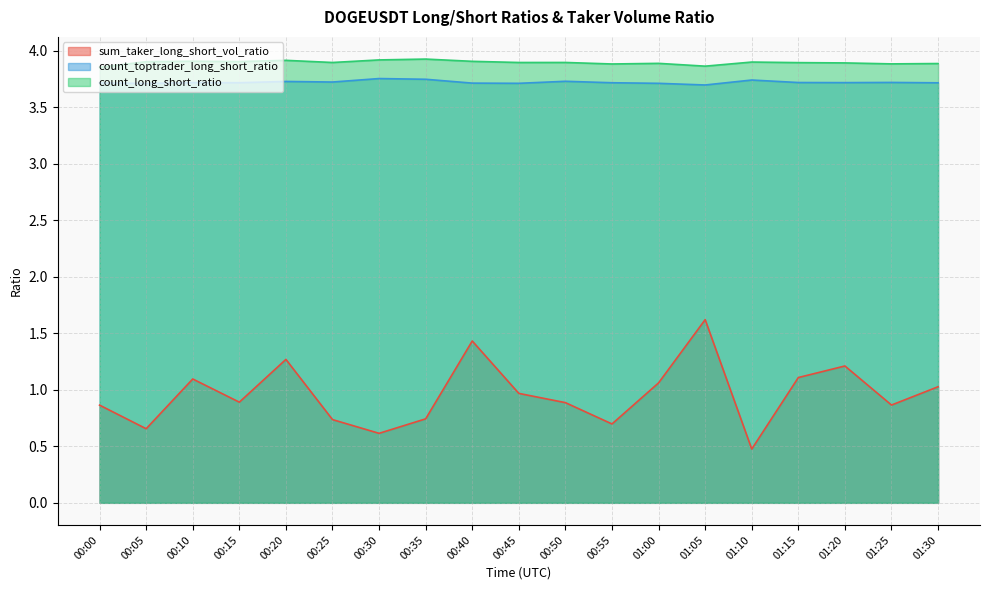

What is the average value of the count_toptrader_long_short_ratio series?

3.7